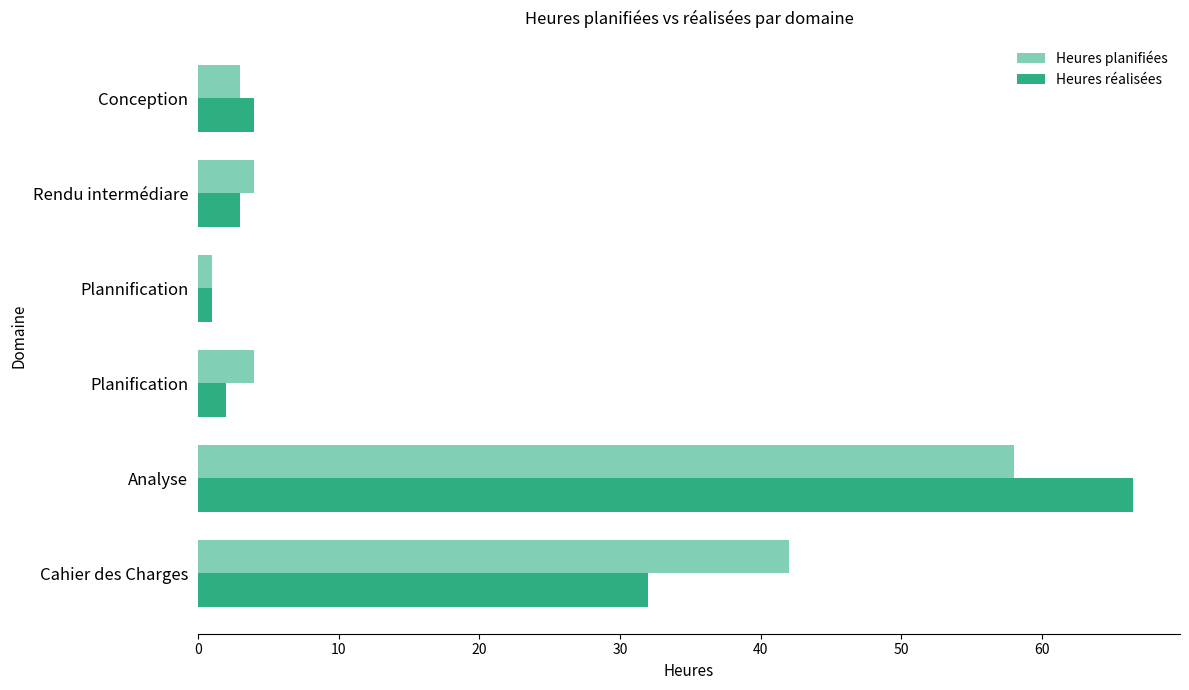

What is the greatest value displayed?

66.5